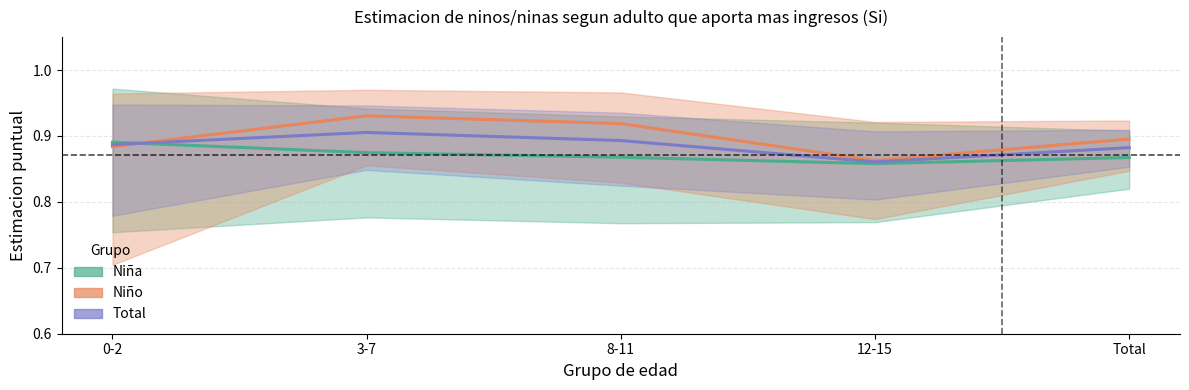

Between 0-2 and 3-7, which series saw the biggest shift?

Niño